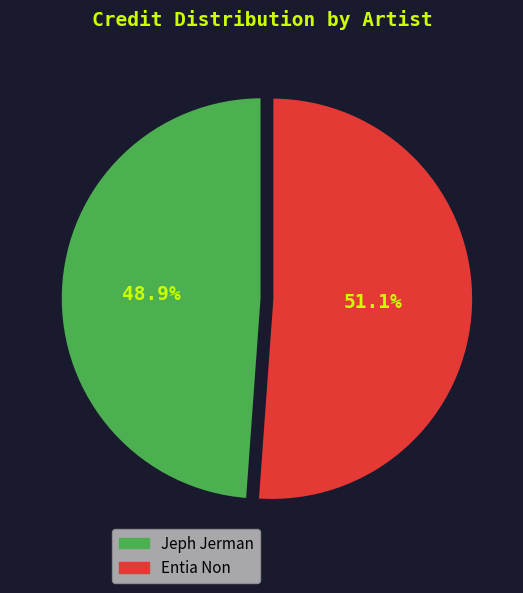

Which slice represents more than half of the pie?

Entia Non